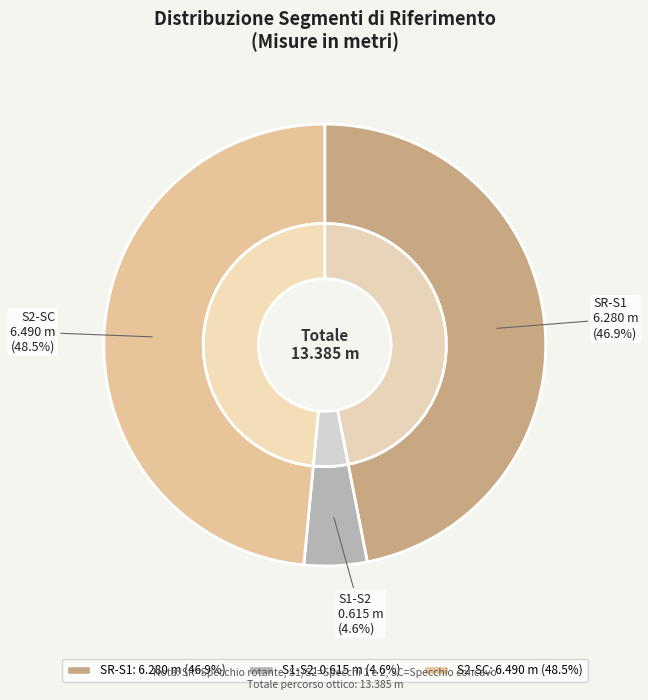

To the nearest percent, what is the difference between the S2-SC and S1-S2 slice percentages?

44%